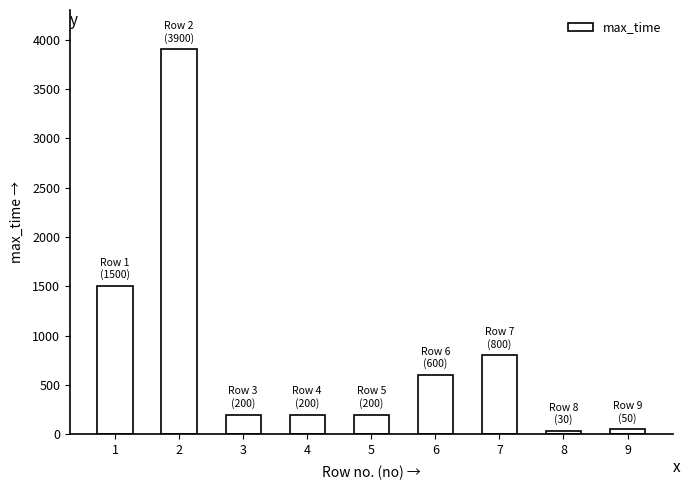

How many data points does each series have?

9